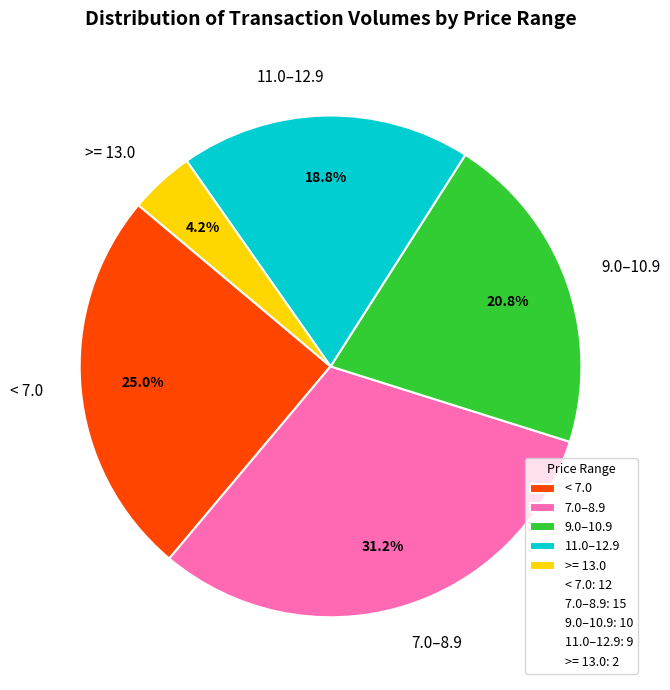

How many slices are in this pie chart?

5